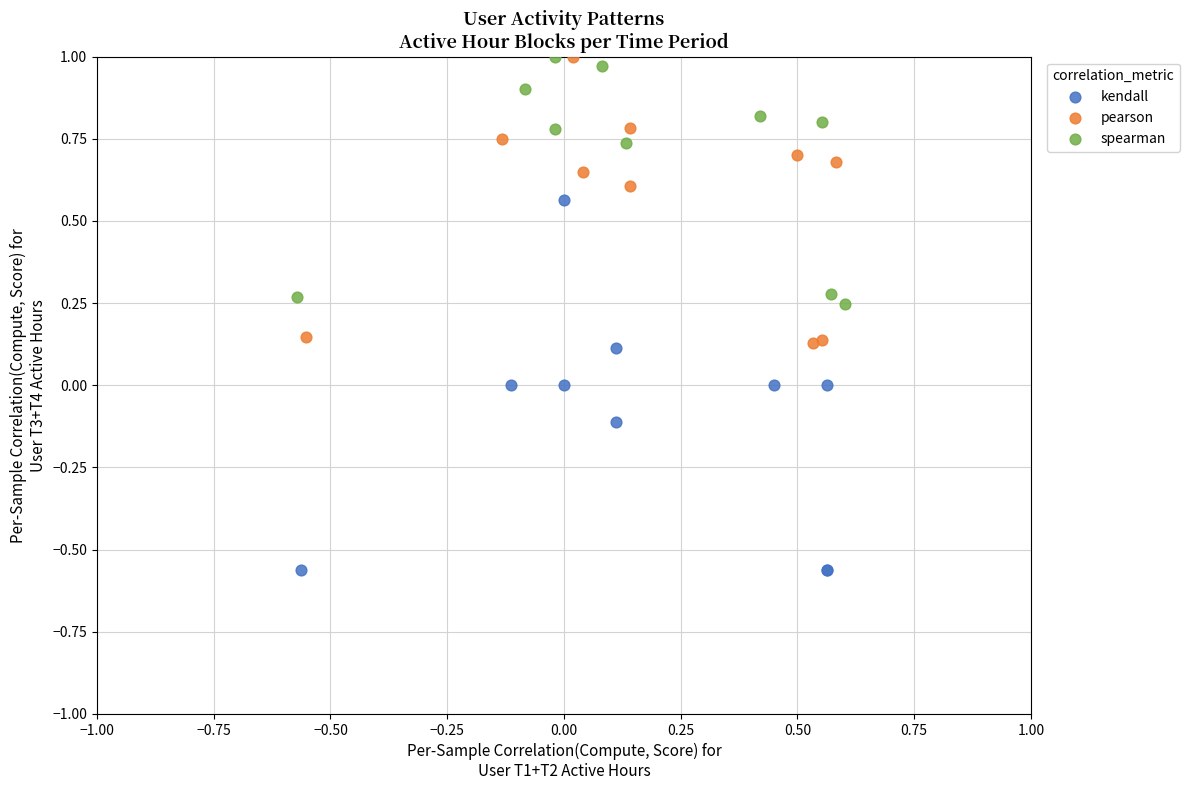

Which series has the largest Y range (max minus min)?

kendall